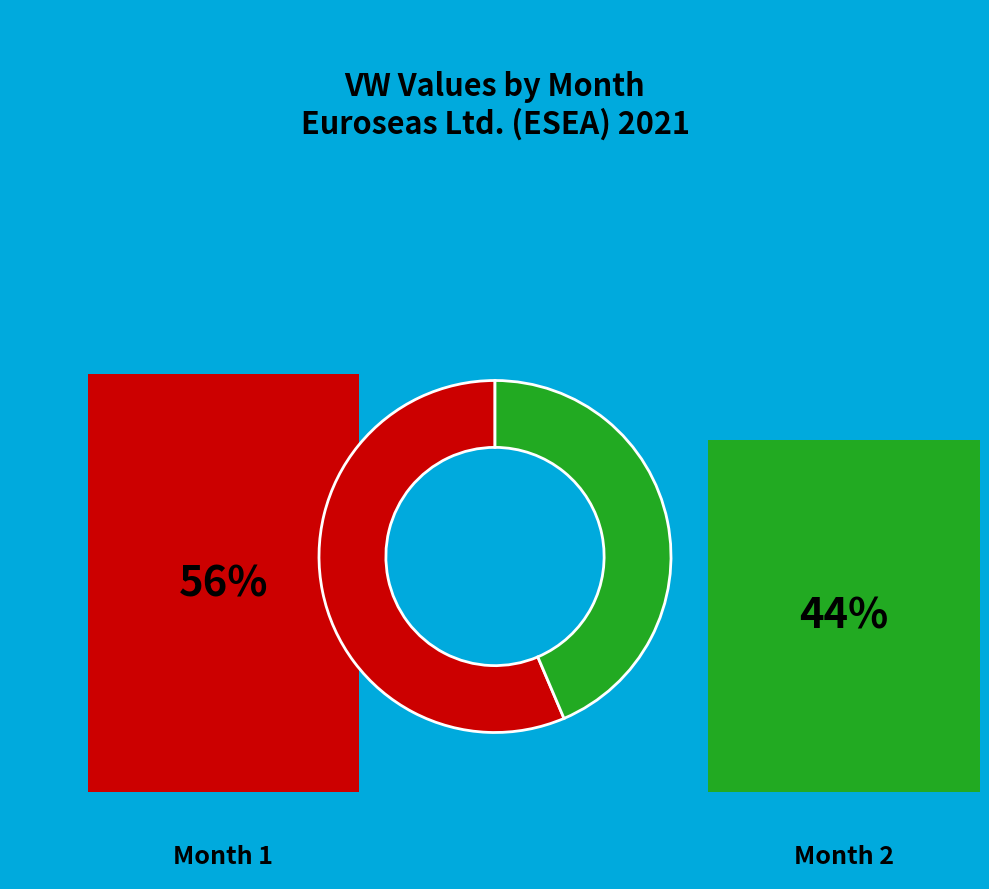

Is there any slice that represents more than half of the pie?

Yes